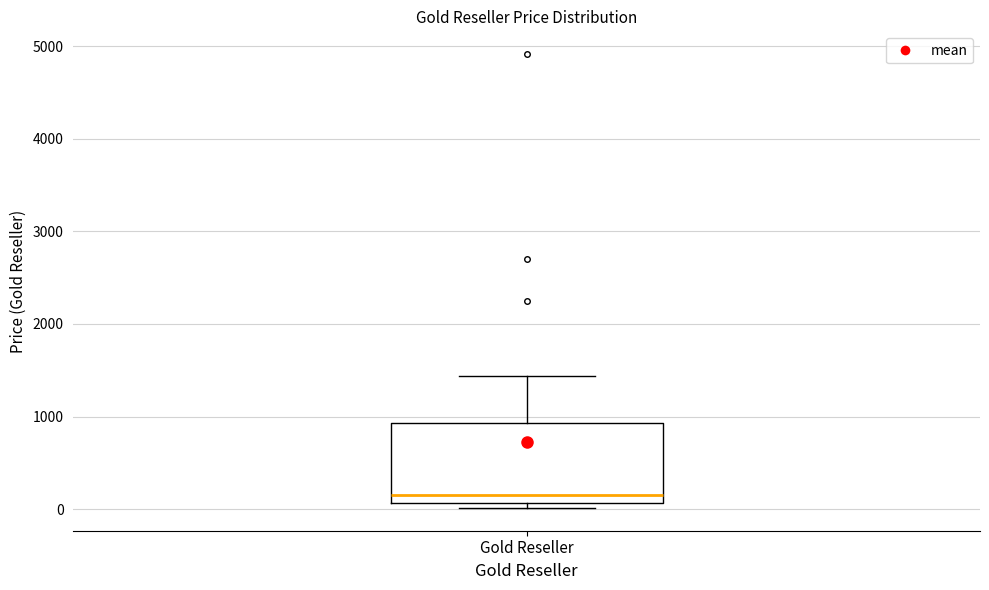

Read this box plot against the y-axis: the position of the median line, the range covered by the box, and the ends of both whiskers. The values are not printed on the chart, so give them approximately, as read against the axis.

median 200, box 100 to 900, whiskers 0 to 1400